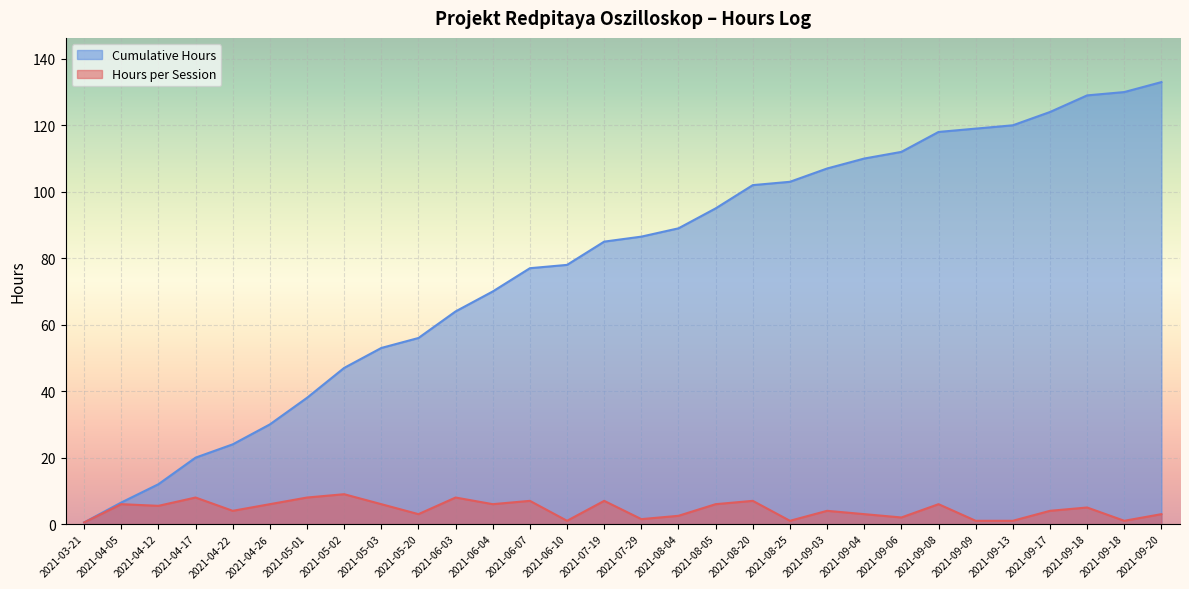

What are all the series names shown in the legend?

Cumulative Hours, Hours per Session